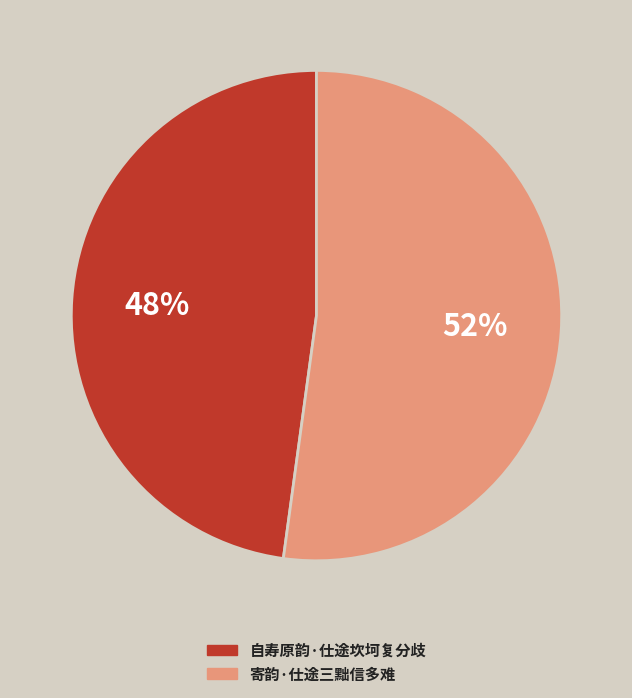

True or false: 寄韵·仕途三黜信多难 accounts for 52% of the total.

True